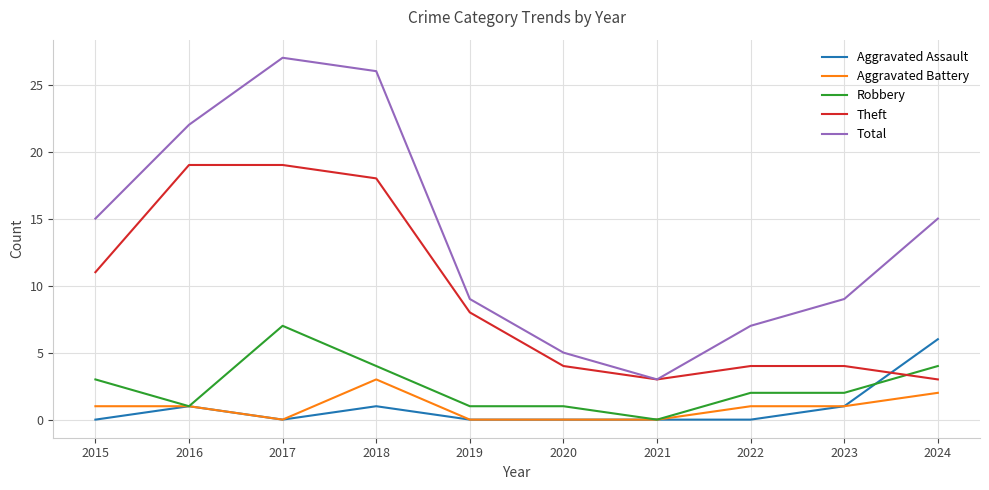

The value of Theft at 2018 is 8. True or false?

False